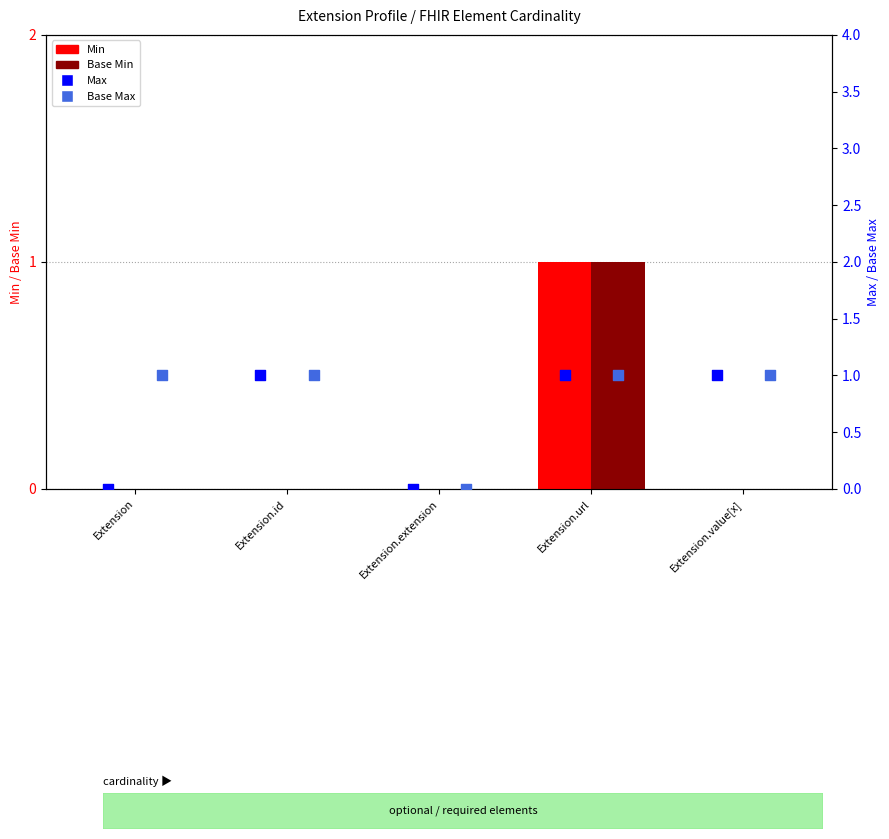

Which series has the largest total across all categories?

Base Max